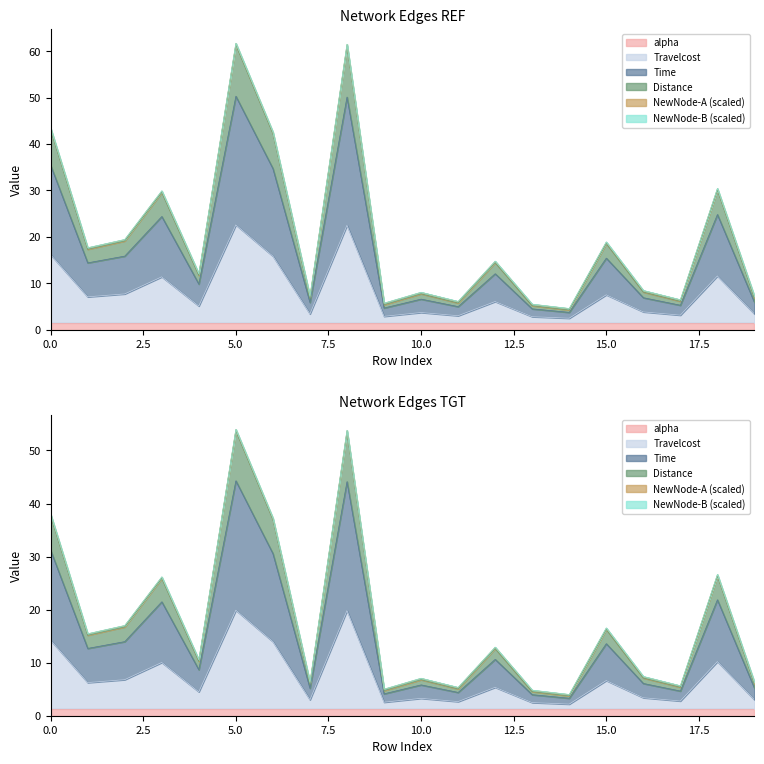

Is the value of Time at 0 greater than the value of Travelcost at 16?

Yes